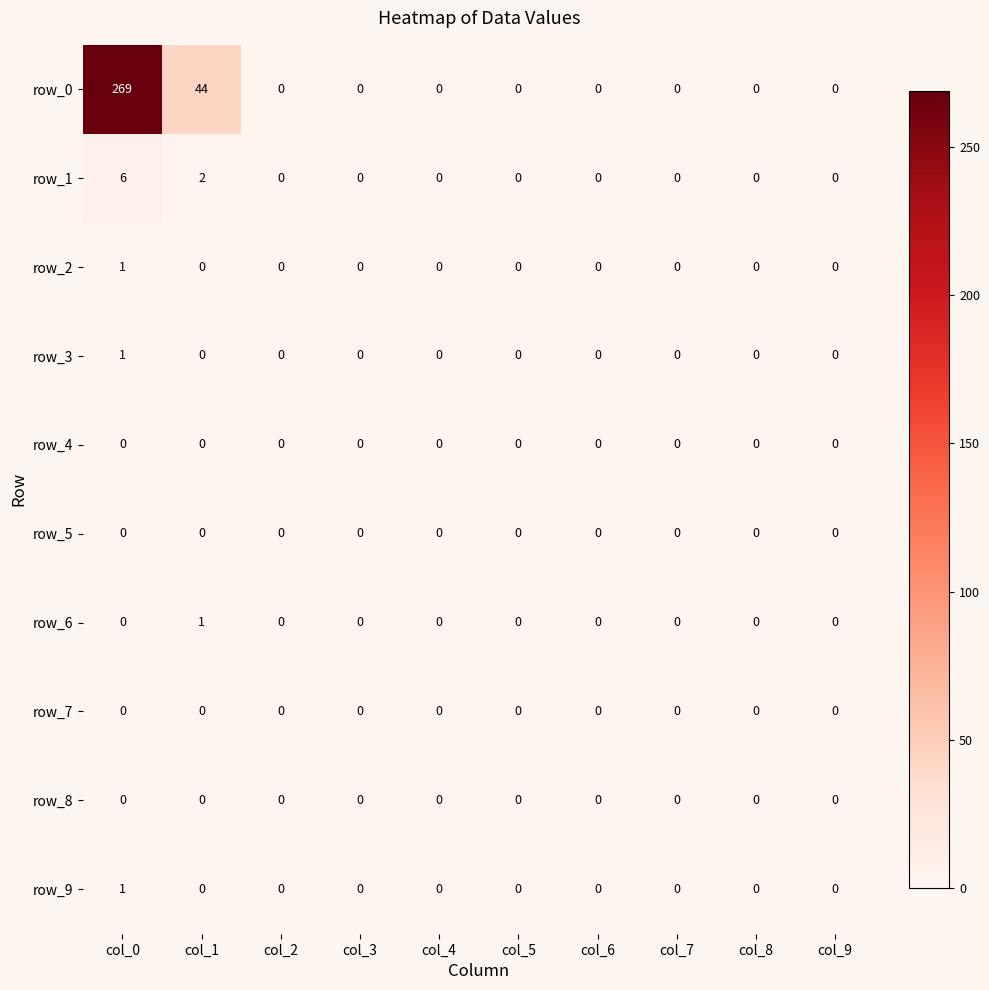

What is the difference between the maximum and minimum values in the row_9 series?

1